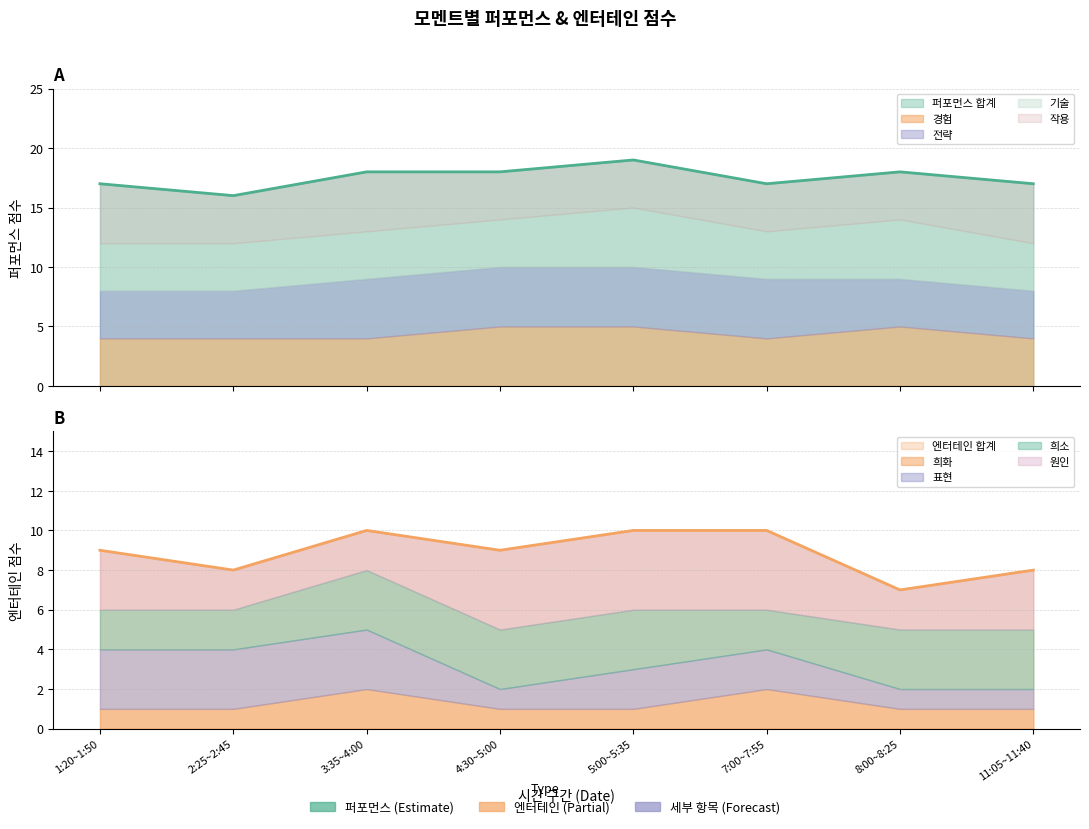

True or false: 기술 has a value of 4 at 11:05~11:40.

True